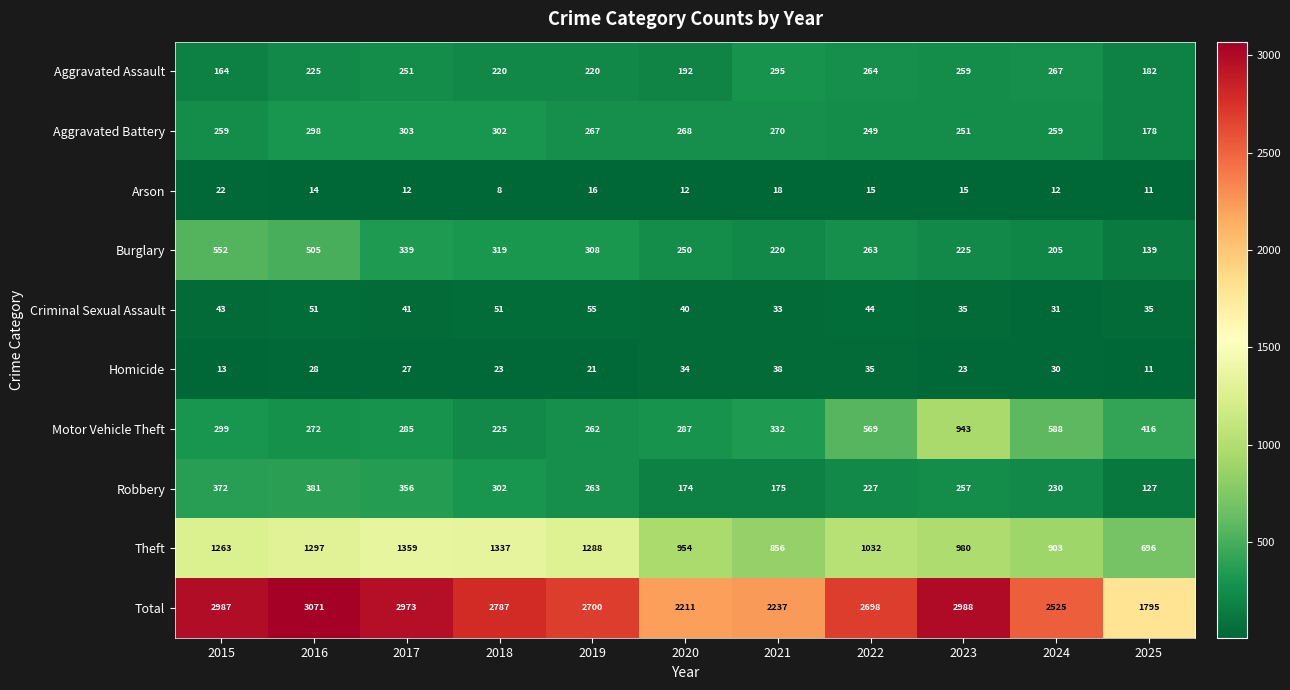

What is the sum of the Homicide values at 2023 and 2018?

46